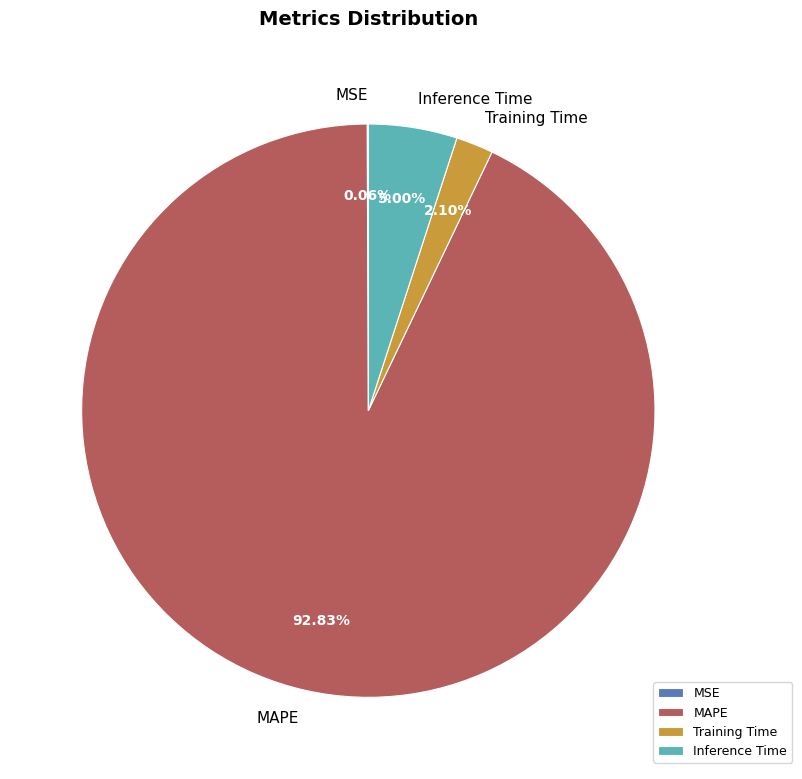

Does any single category account for the majority?

Yes